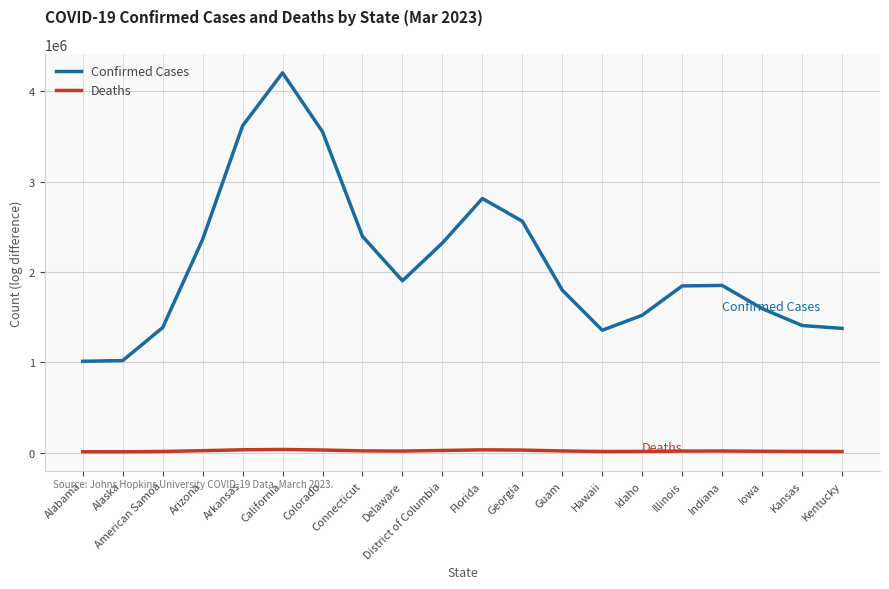

Does the chart have visible grid lines?

Yes